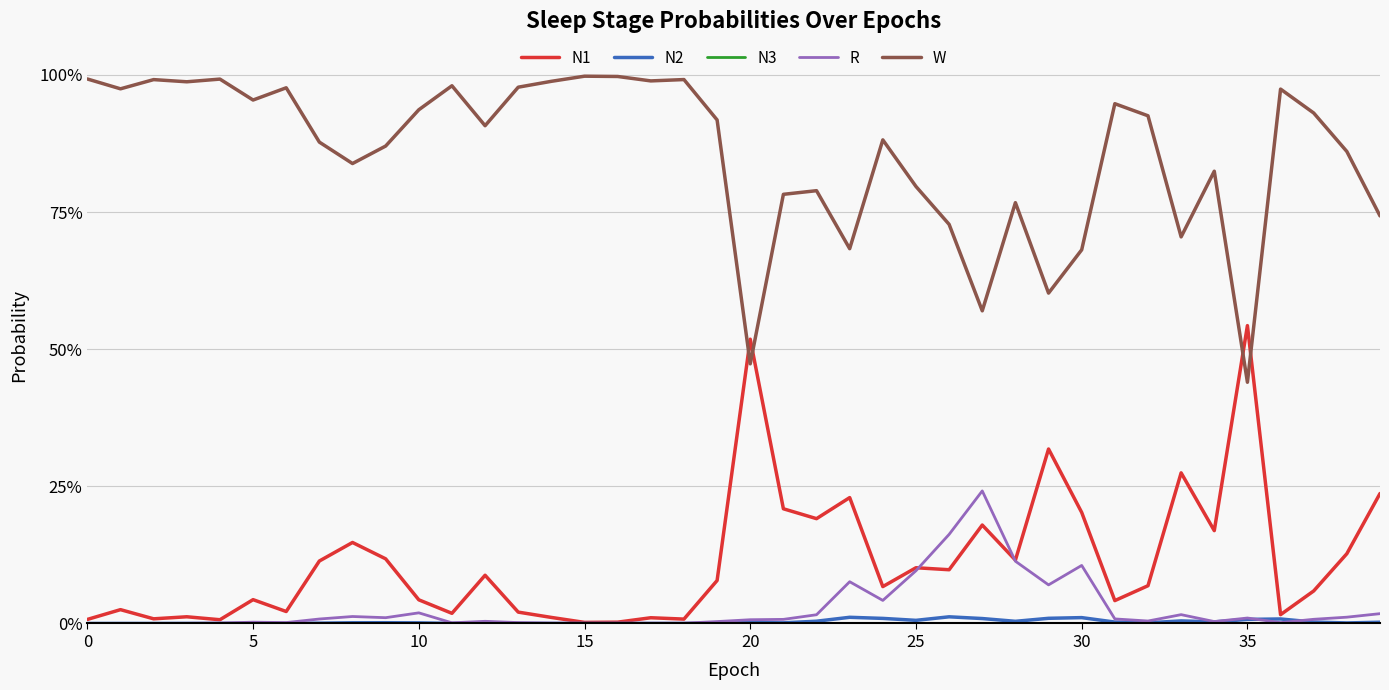

Which series has the widest spread of values?

W